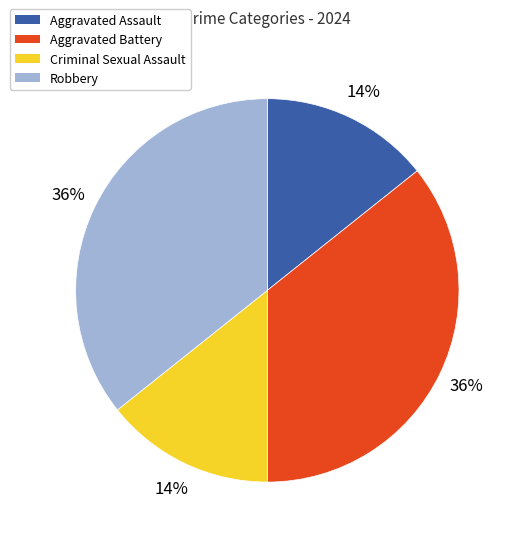

Is Robbery the majority of the pie?

No